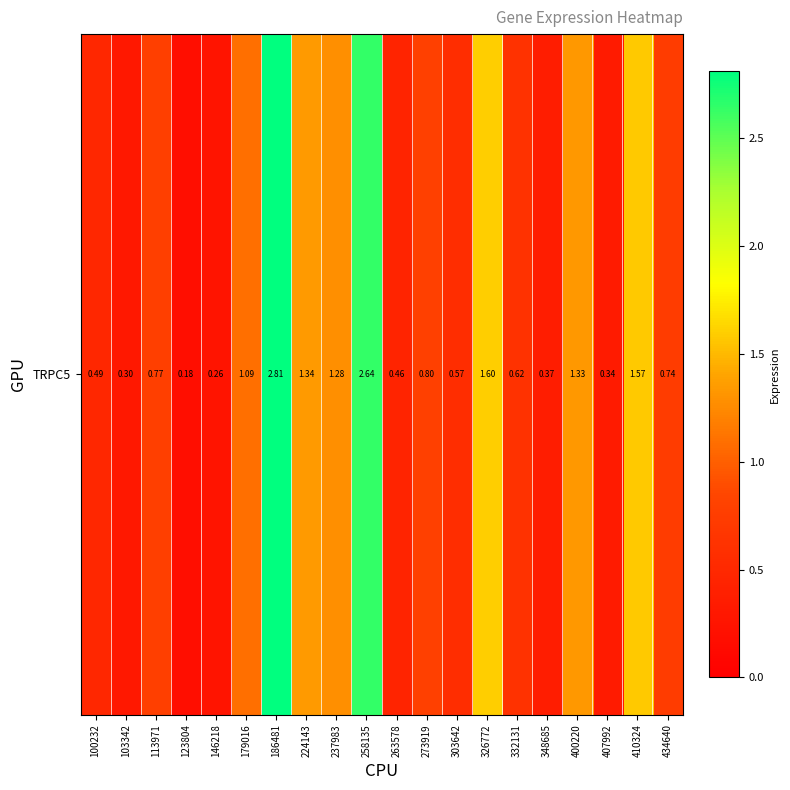

Which has a higher value, 186481 or 146218?

186481